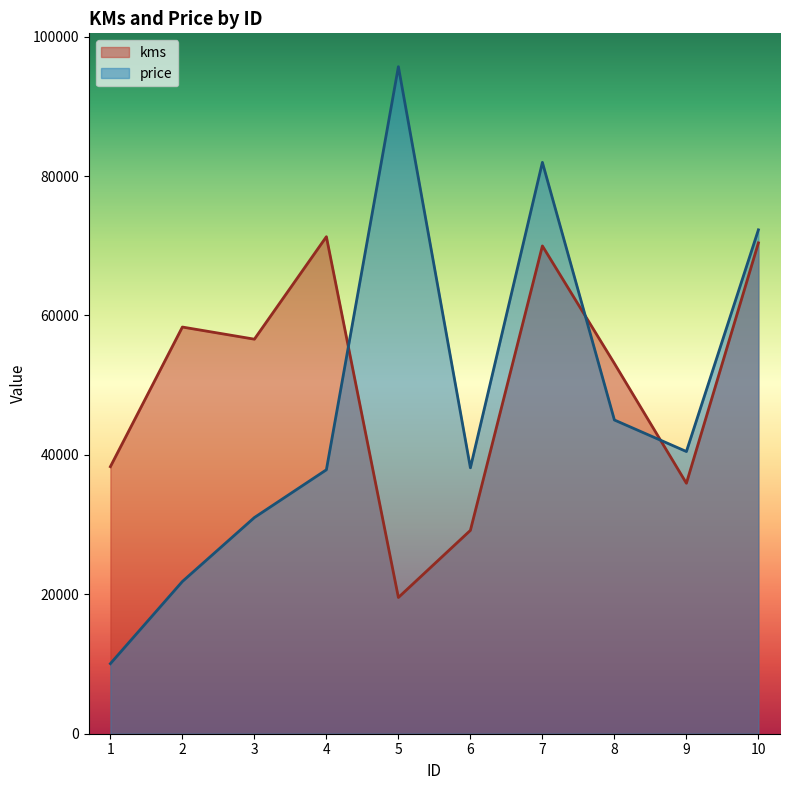

At how many categories does at least one series exceed 93661?

1